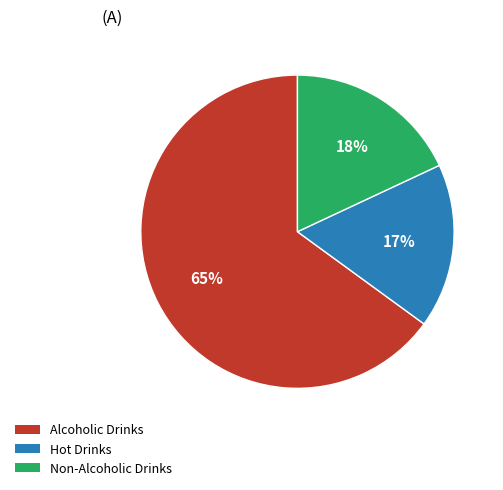

Which slice represents more than half of the pie?

Alcoholic Drinks